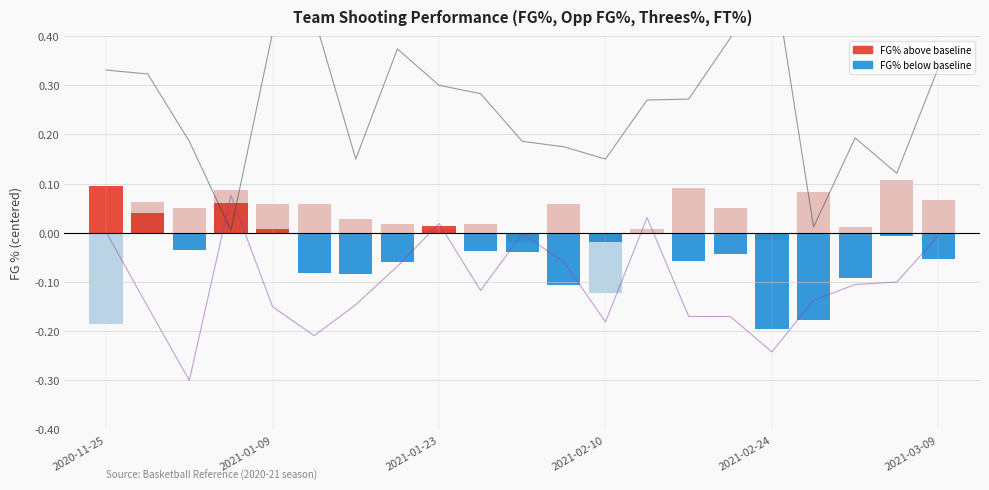

What is the value of the Threes_Pct (centered) bar at the 17th from the left?

-0.2